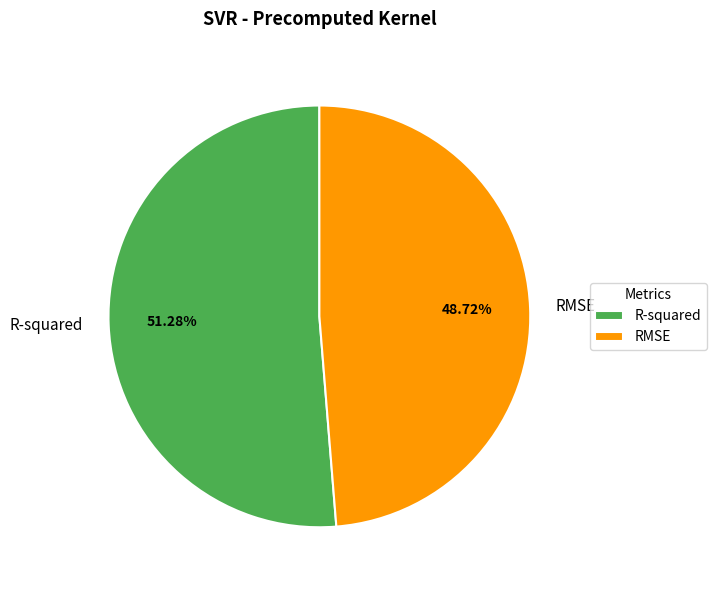

Is the sum of R-squared and RMSE greater than half?

Yes